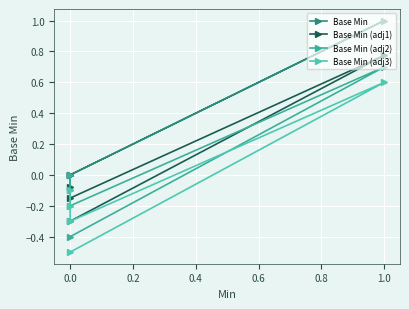

True or false: Base Min and Base Min (adj1) cross at least once.

False